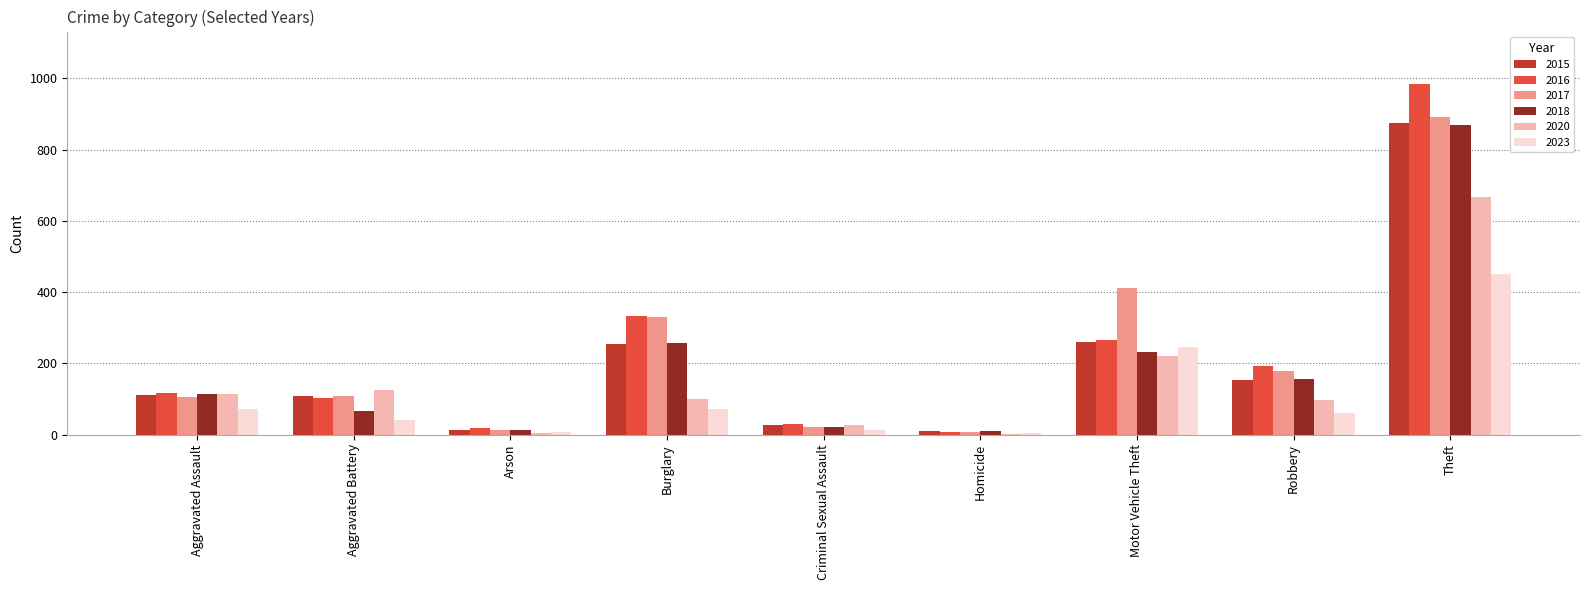

What is the sum of all 2020 values?

1358